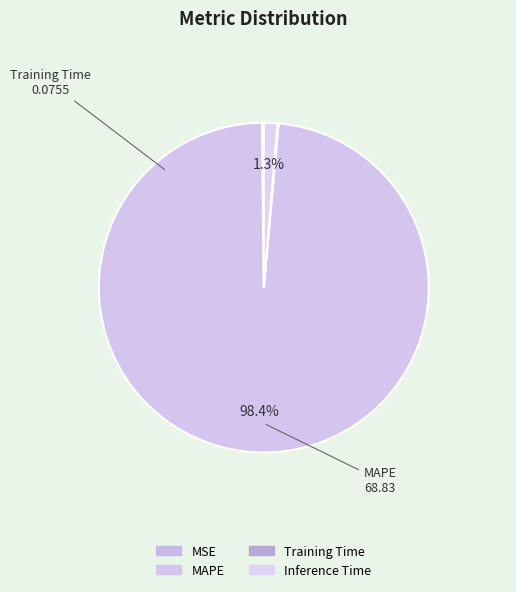

Rank the categories by value from highest to lowest.

MAPE, Inference Time, MSE, Training Time